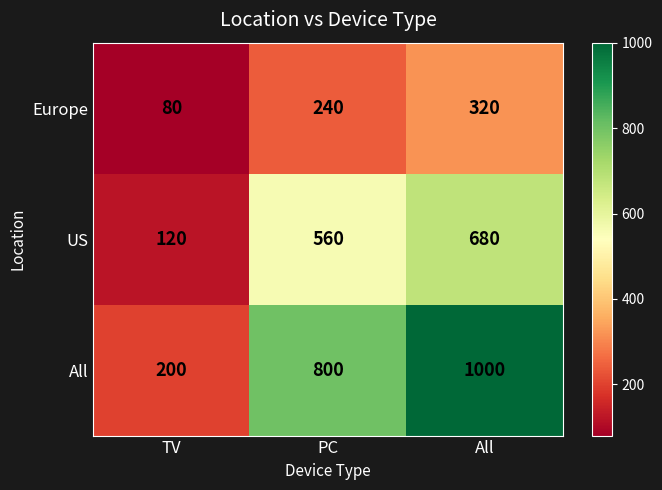

What is the greatest value displayed?

1000